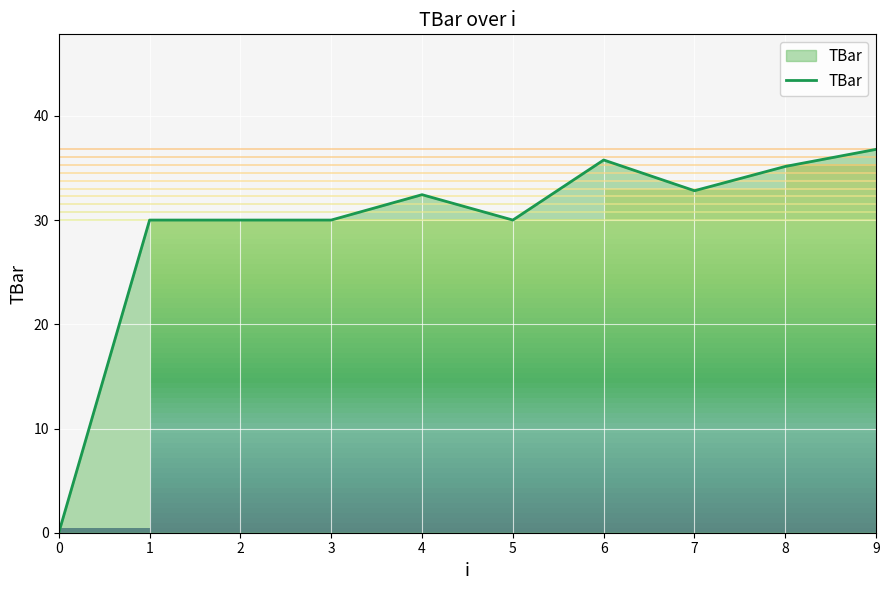

At which label is the value closest to 18?

1